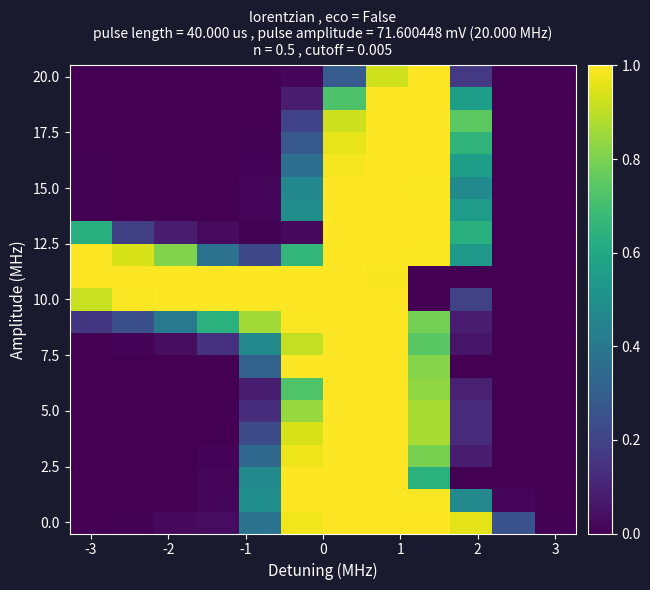

At how many categories does at least one series exceed 0?

12